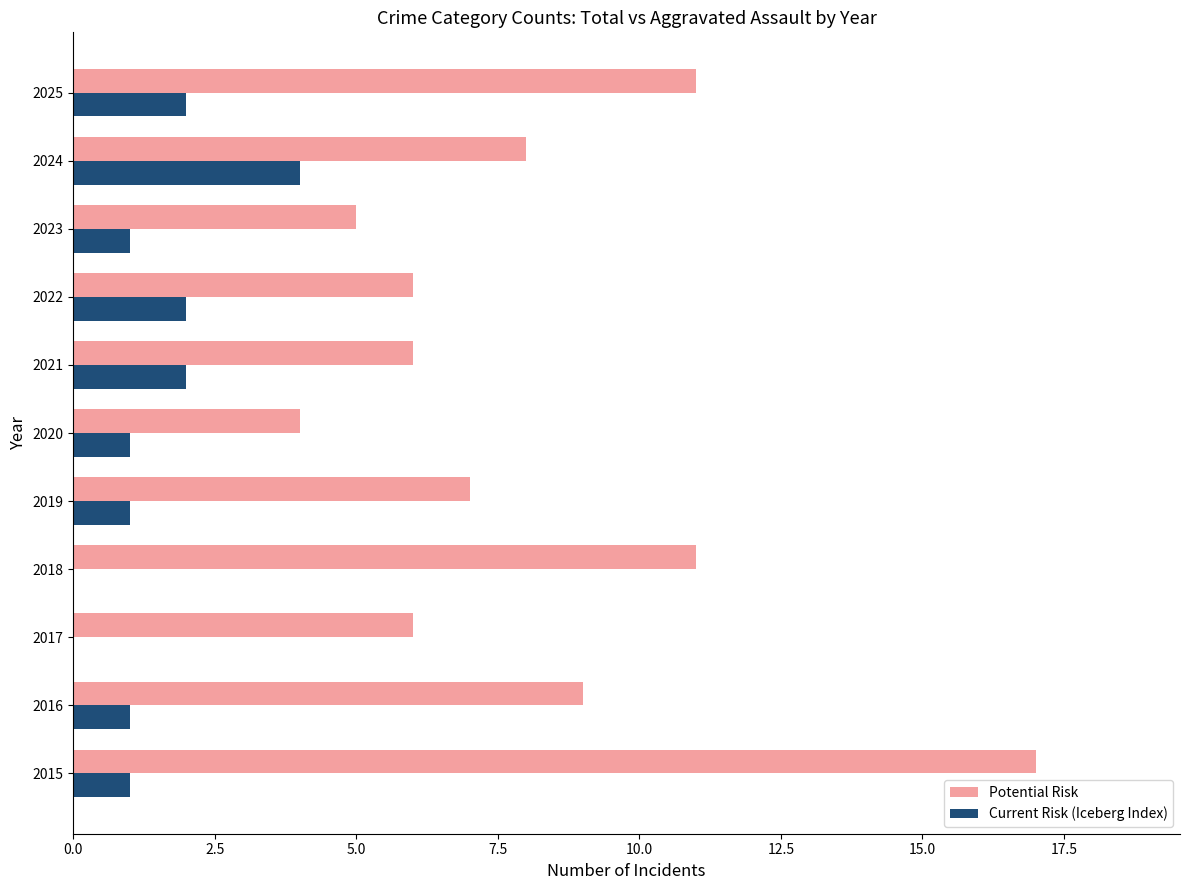

What is the total value across all series at 2023?

6